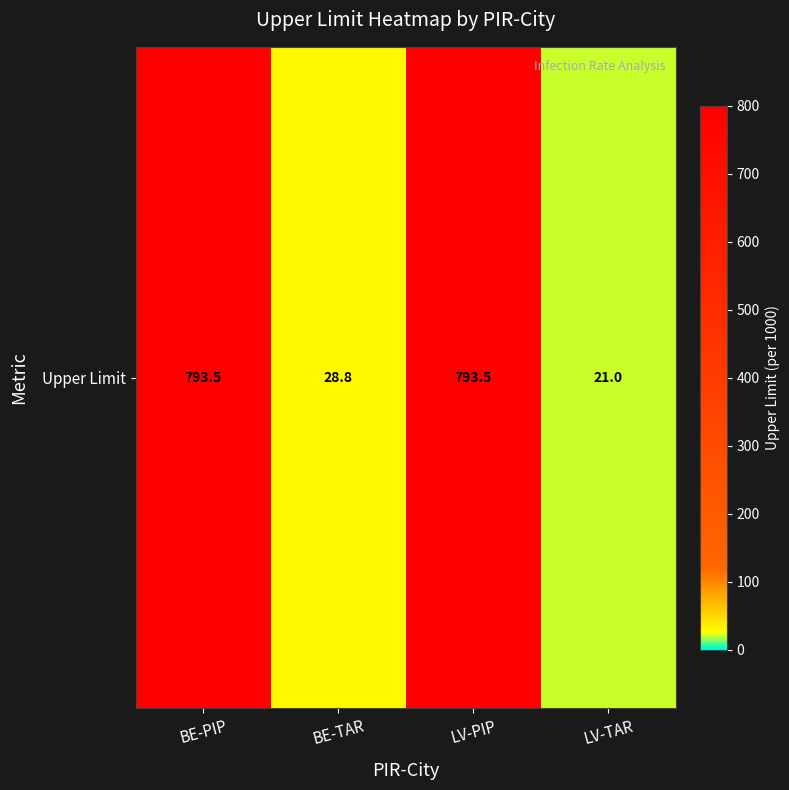

What is the sum of the values at LV-PIP and BE-TAR?

822.3